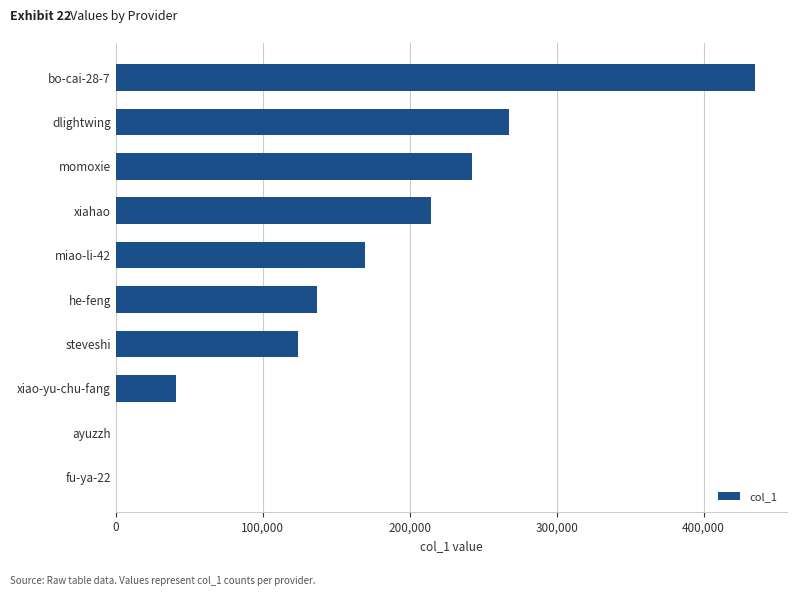

Approximately how many times larger is the value at momoxie compared to dlightwing?

0.9